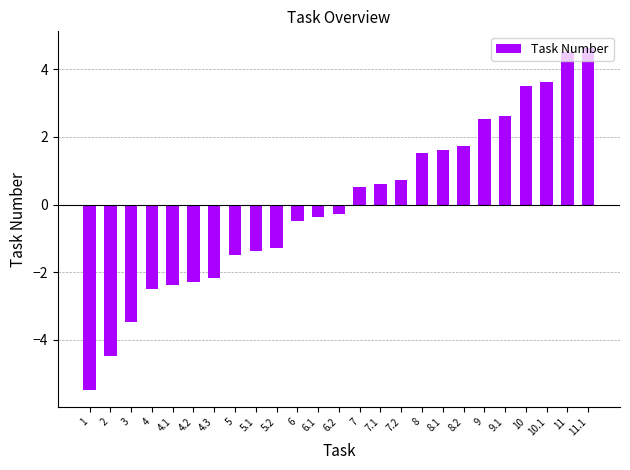

How many bars are there in total?

25